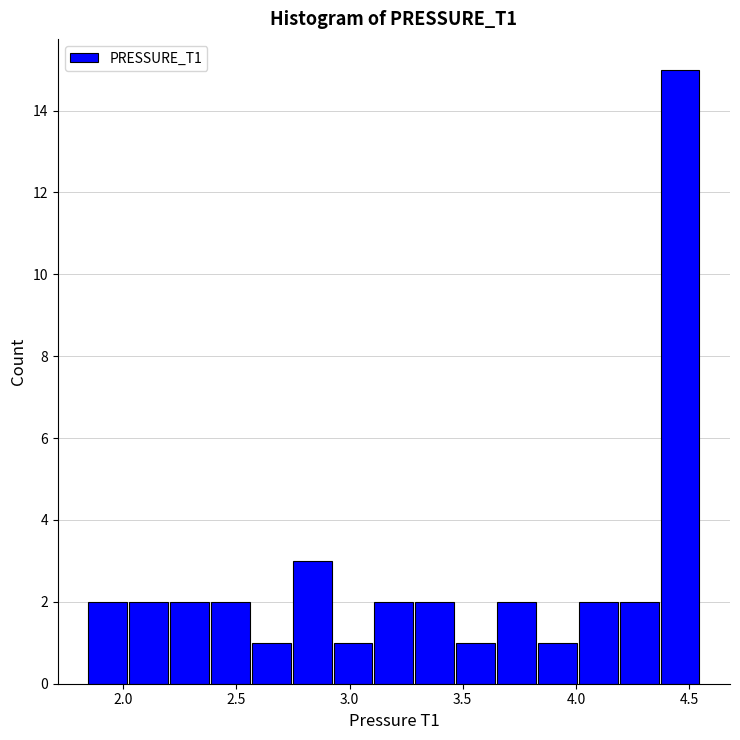

Around what value on the x-axis is the tallest bar? Give the approximate position of its centre, as read against the axis.

4.45